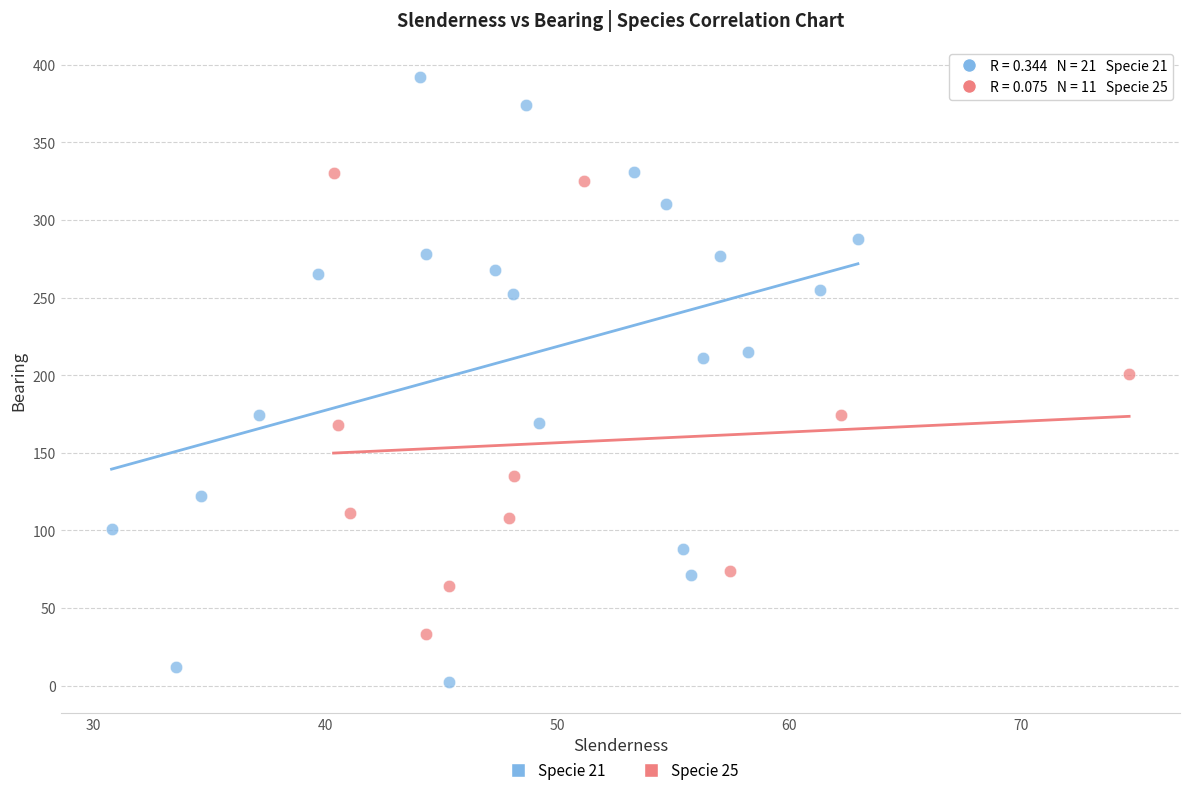

What are all the series names shown in the legend?

Specie 21, Specie 25